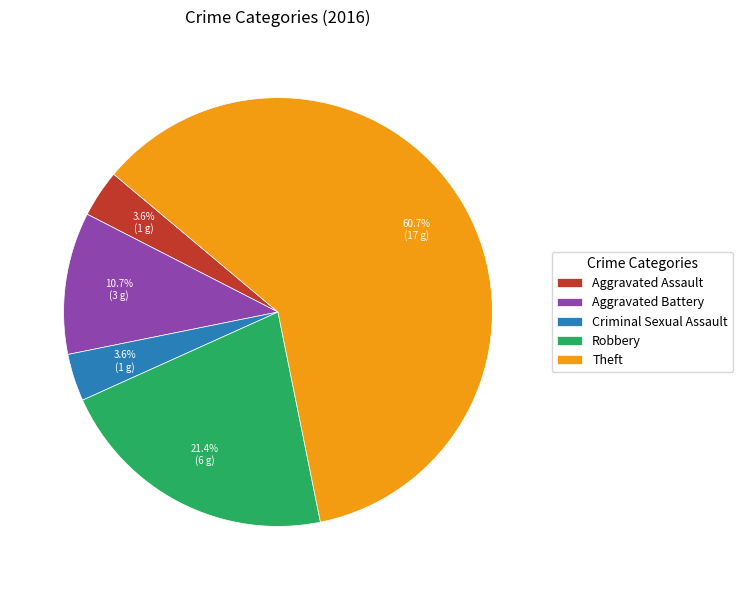

What is the largest slice in the pie chart?

Theft